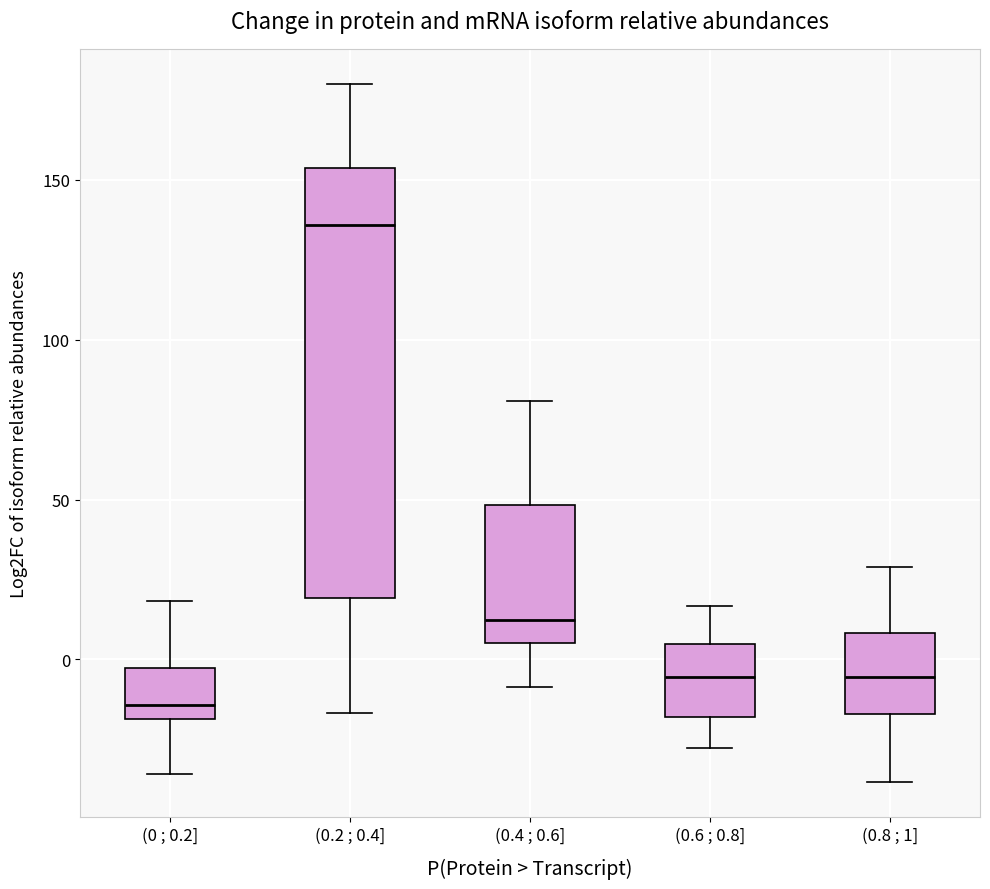

Where is the upper edge of the box for (0 ; 0.2] on the y-axis? The values are not printed on the chart, so give them approximately, as read against the axis.

-5